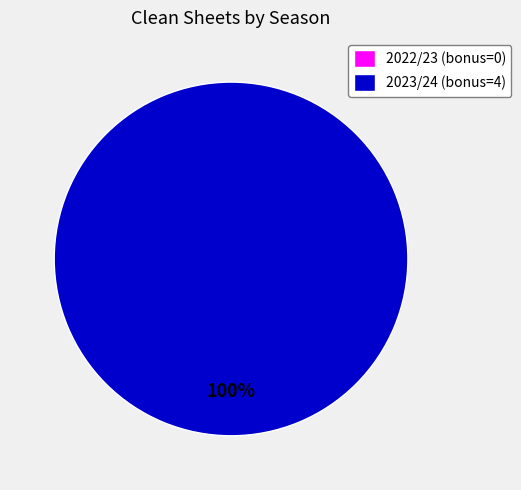

Rank the categories by value from highest to lowest.

2023/24 (bonus=4), 2022/23 (bonus=0)